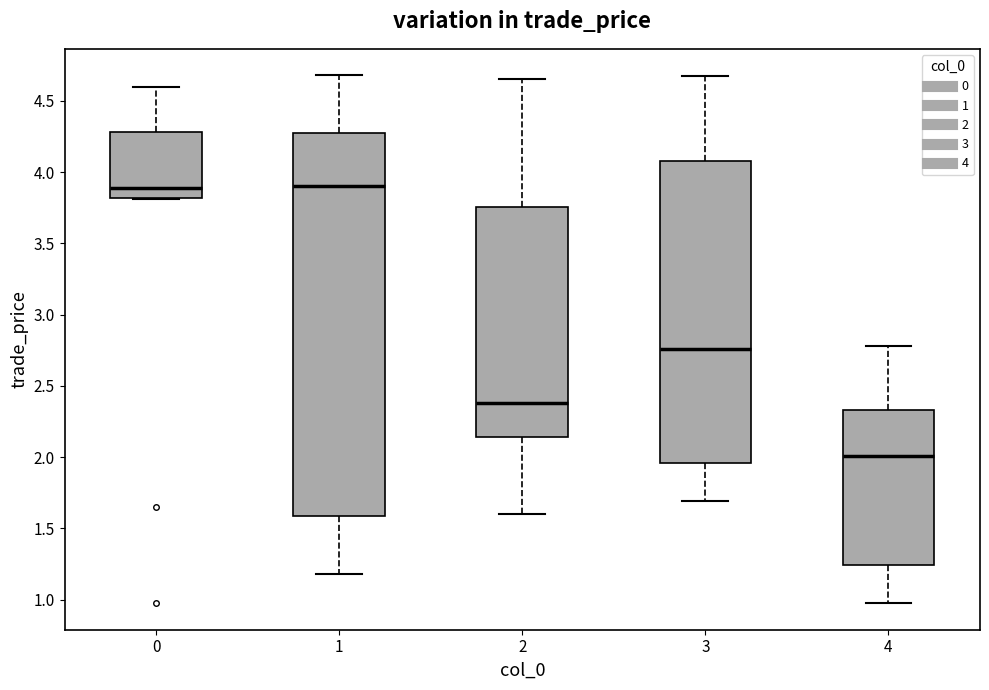

Where is the lower edge of the box at x = 0 on the y-axis? The values are not printed on the chart, so give them approximately, as read against the axis.

3.80